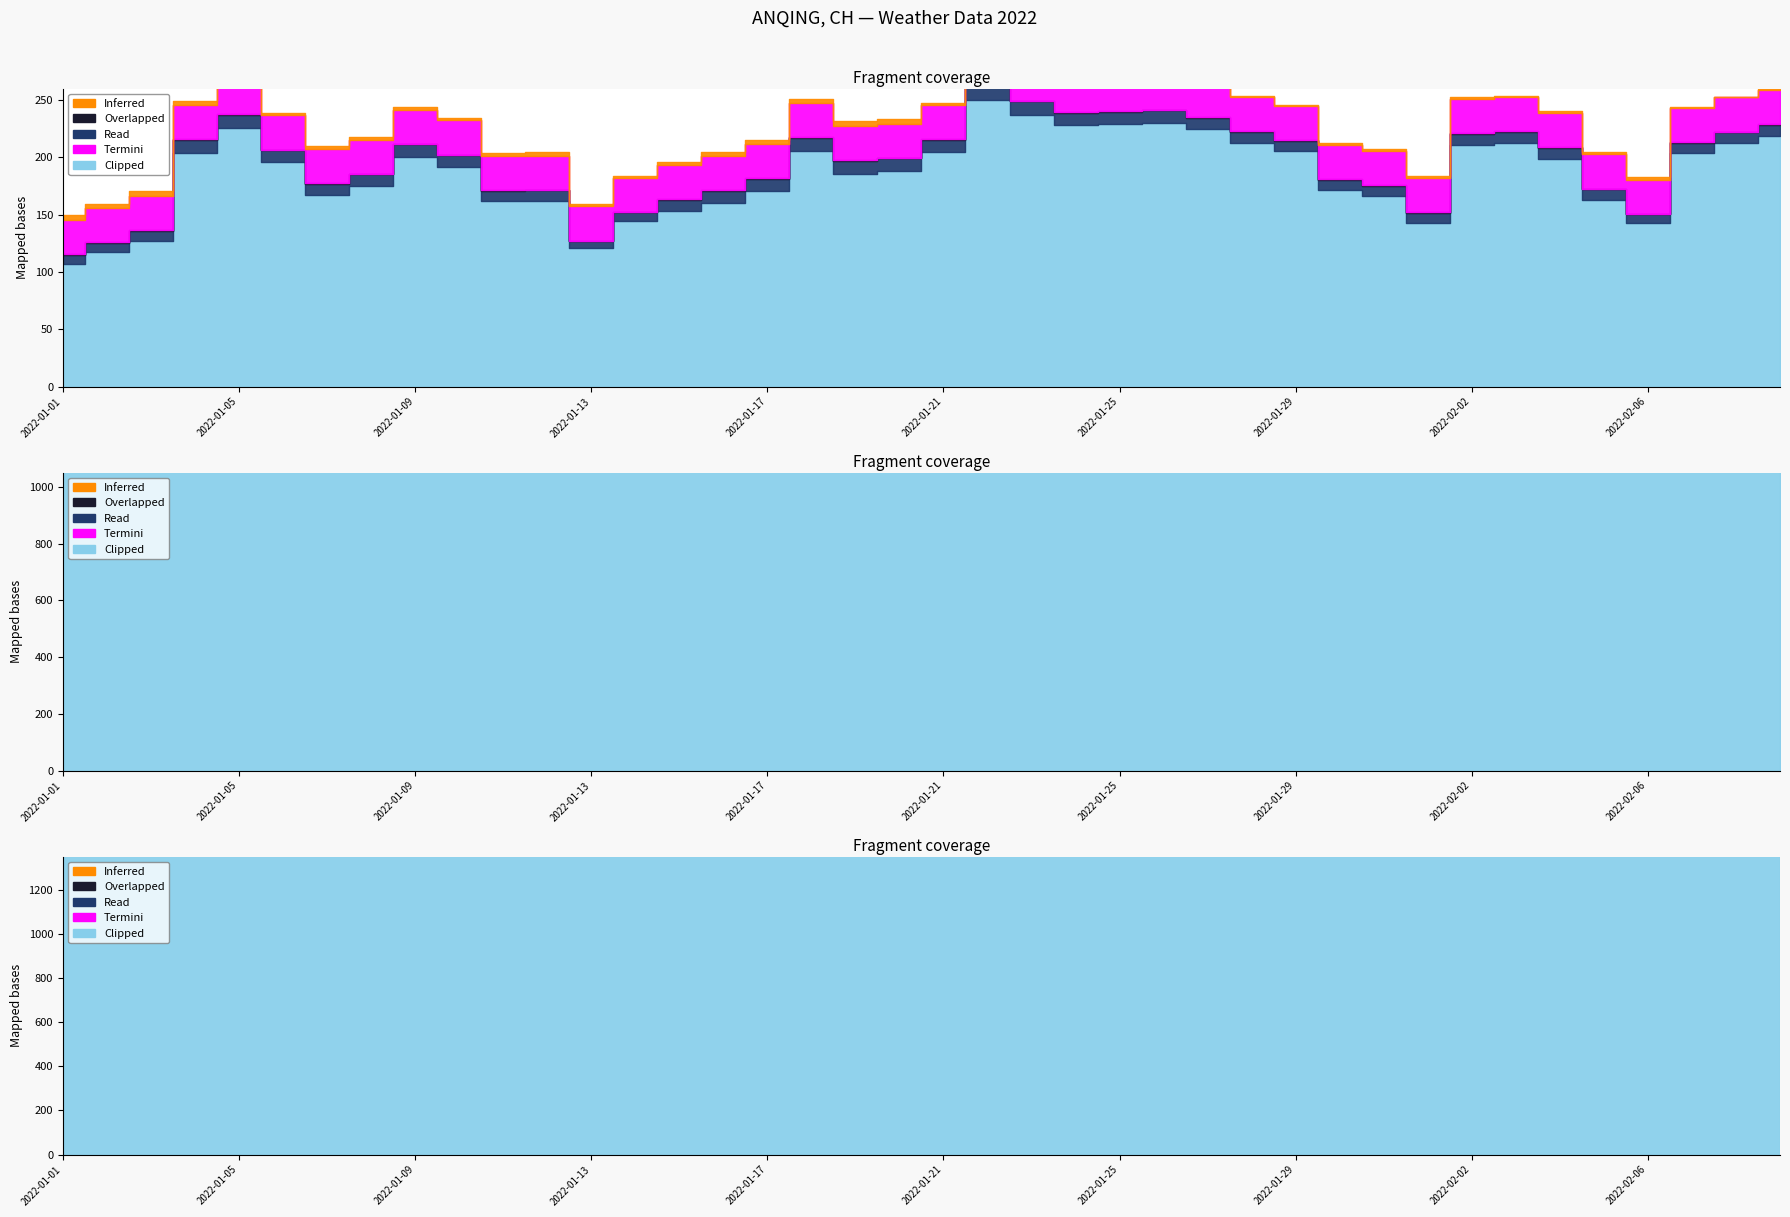

List the series in order of their peak value, highest first.

Clipped, Termini, Read, Inferred, Overlapped